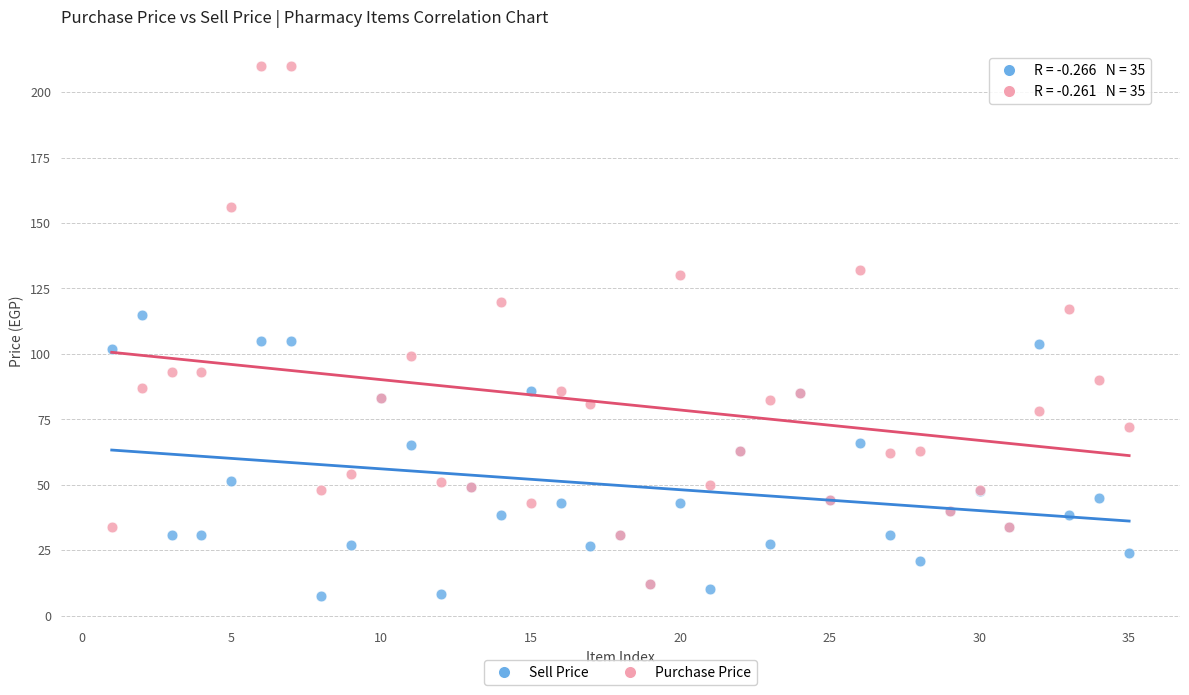

Which series contains the lowest Y value?

Sell Price